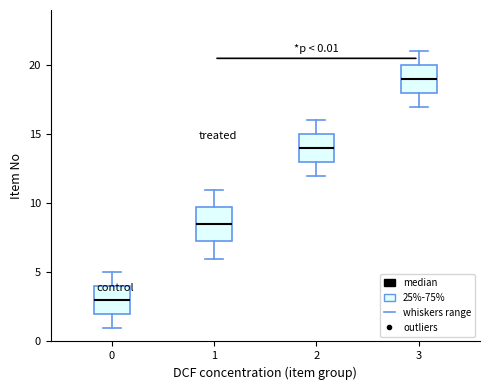

Which box's median line is the highest?

3